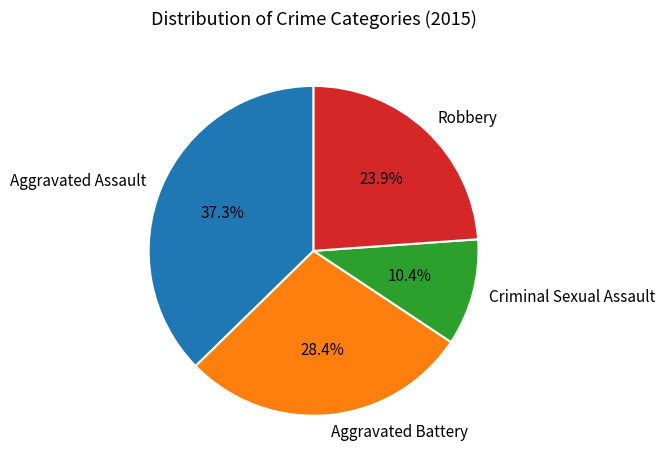

To the nearest percent, what portion does Aggravated Battery represent?

28%